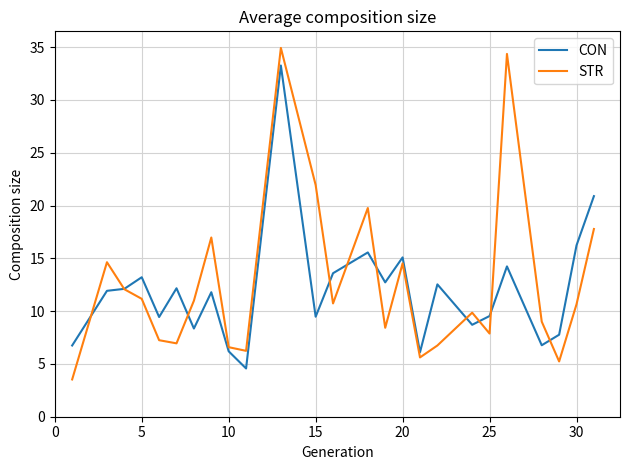

What is the average value of the STR series?

12.6